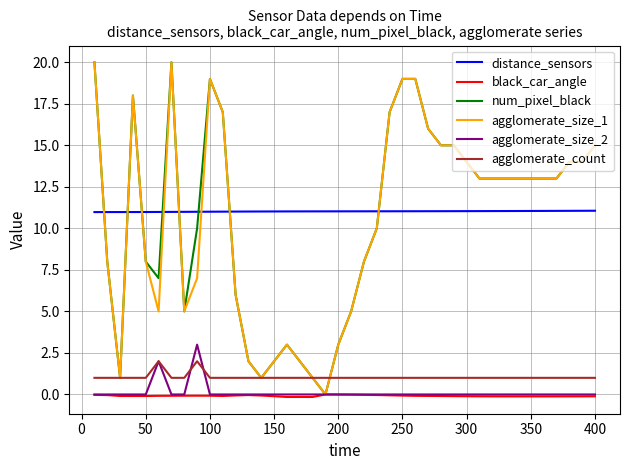

True or false: agglomerate_count and distance_sensors cross at least once.

False